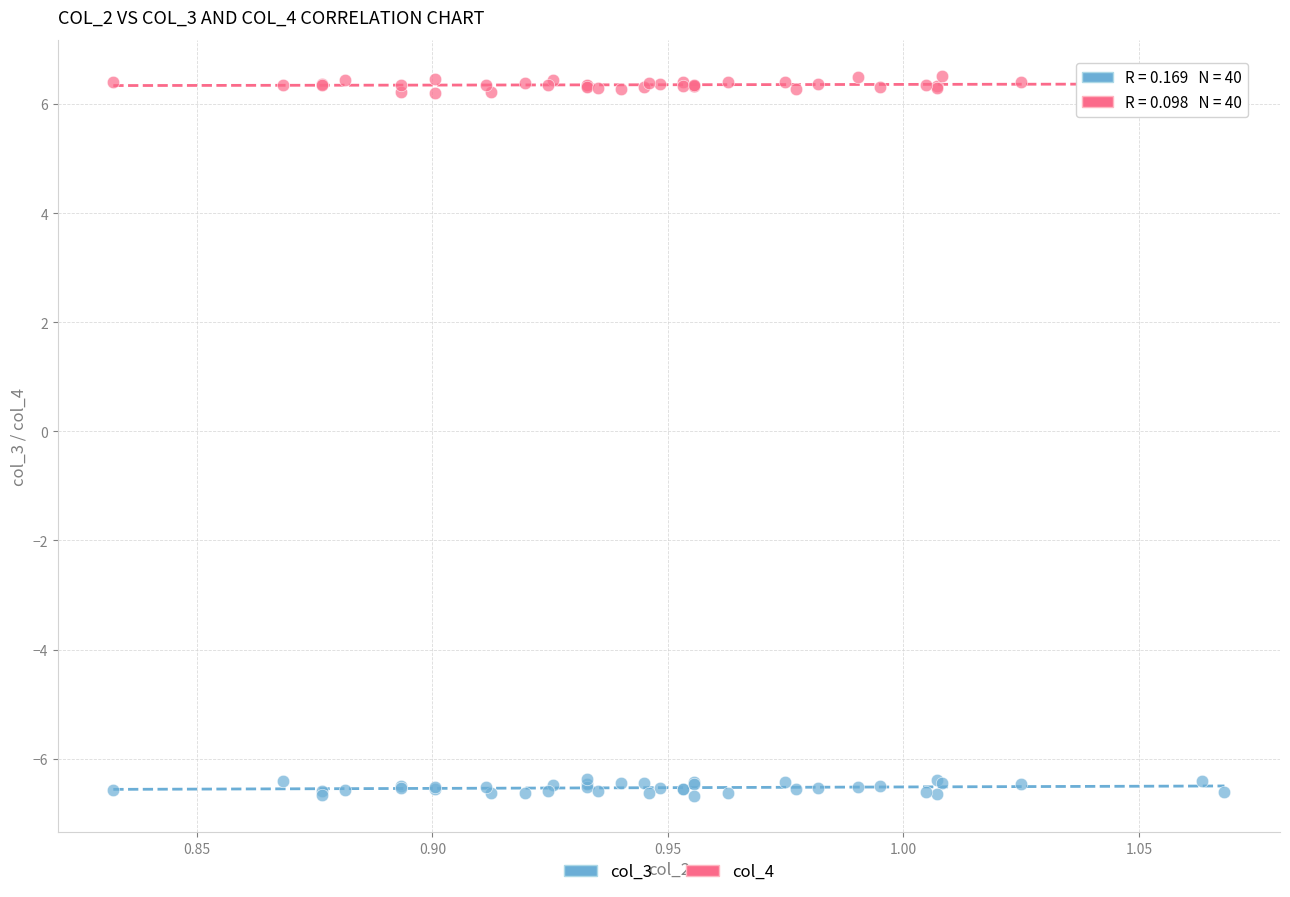

Which series reaches the minimum Y coordinate?

col_3